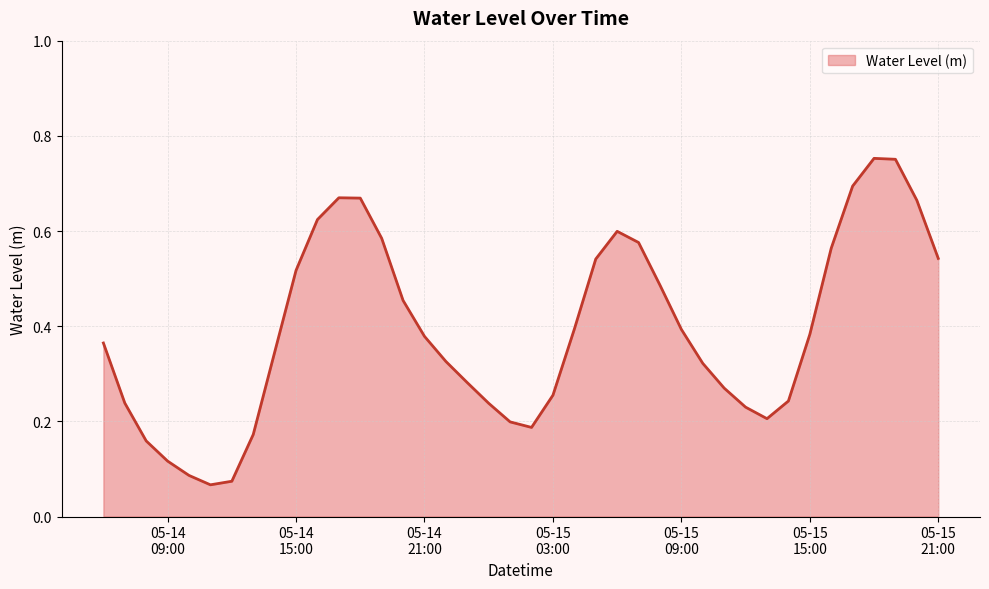

How many lines are shown in the chart?

1